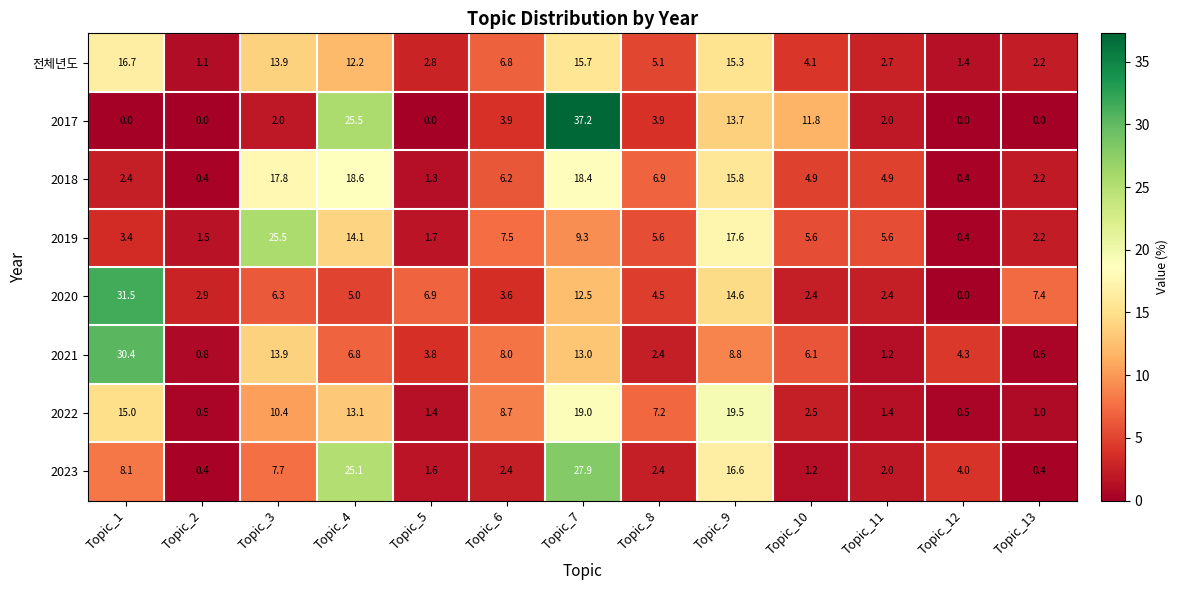

List the series in order of their peak value, highest first.

2017, 2020, 2021, 2023, 2019, 2022, 2018, 전체년도